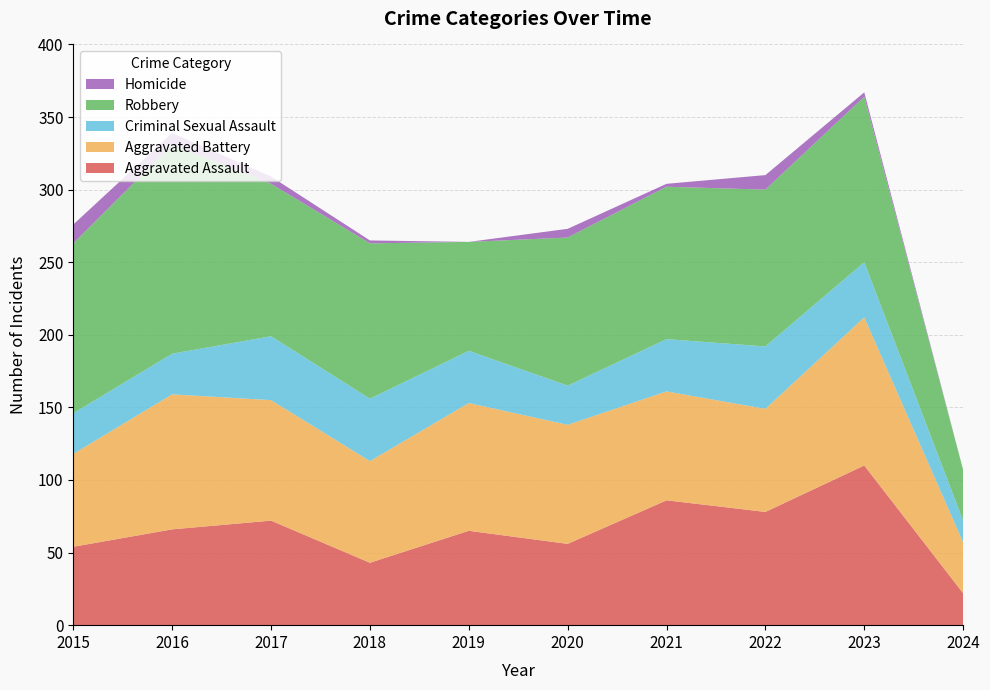

Reading right to left, extract all data points from this chart.

Aggravated Assault: 2024=22	2023=110	2022=78	2021=86	2020=56	2019=65	2018=43	2017=72	2016=66	2015=54
Aggravated Battery: 2024=35	2023=102	2022=71	2021=75	2020=82	2019=88	2018=70	2017=83	2016=93	2015=64
Criminal Sexual Assault: 2024=15	2023=38	2022=43	2021=36	2020=27	2019=36	2018=43	2017=44	2016=28	2015=28
Robbery: 2024=35	2023=114	2022=108	2021=105	2020=102	2019=75	2018=107	2017=105	2016=144	2015=117
Homicide: 2024=0	2023=3	2022=10	2021=2	2020=6	2019=0	2018=2	2017=5	2016=8	2015=13